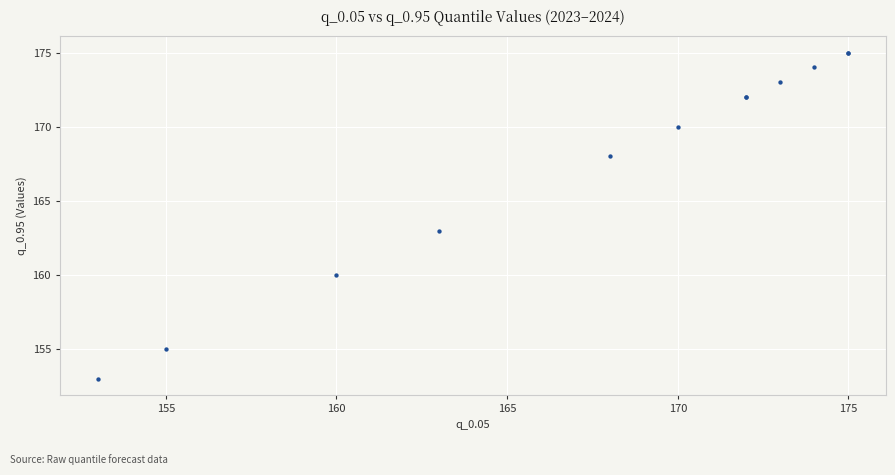

What Y value in the scatter plot is closest to 164?

163